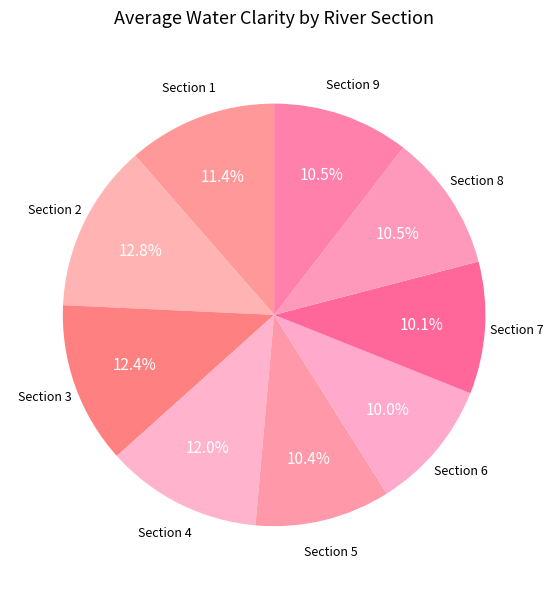

Count the number of slices in the pie.

9